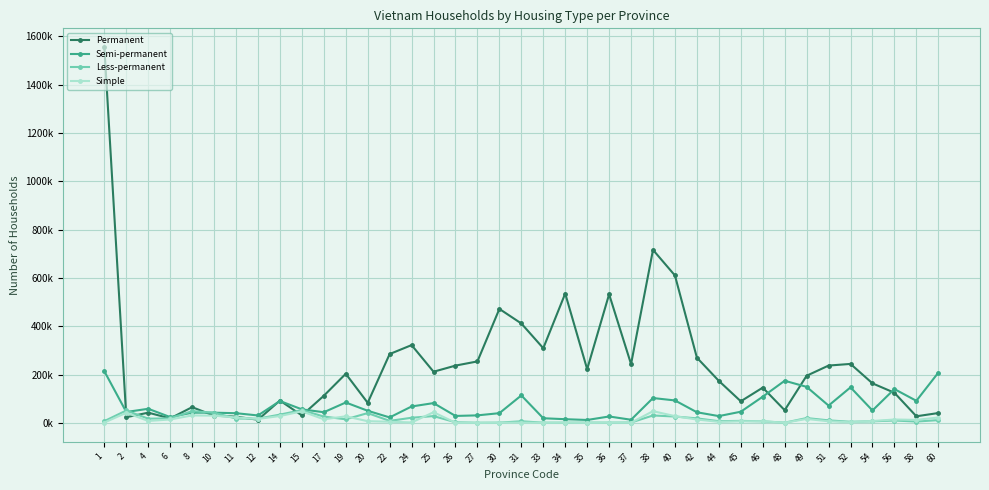

What are all the series names shown in the legend?

Permanent, Semi-permanent, Less-permanent, Simple